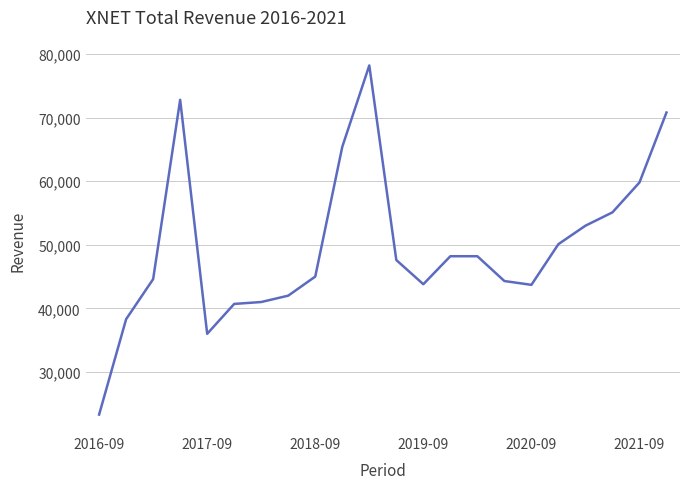

What is the sum of all values?

1091900